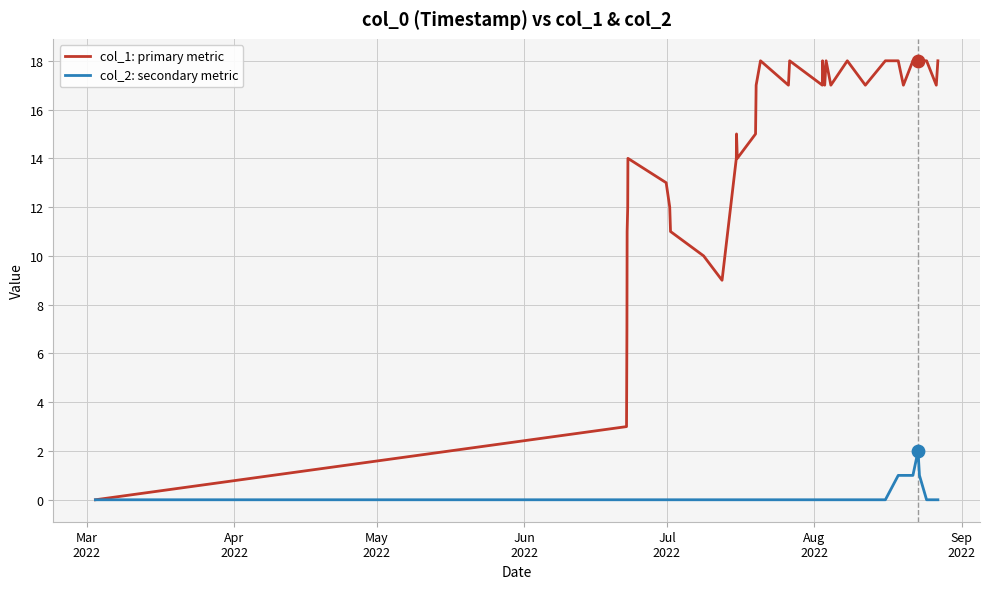

What are all the series names shown in the legend?

col_1: primary metric, col_2: secondary metric